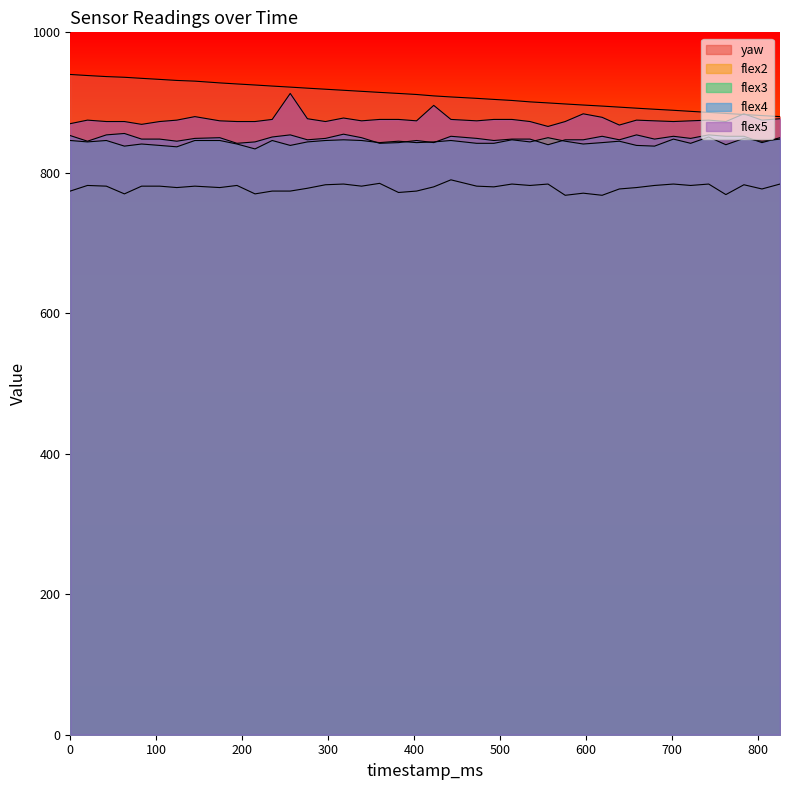

True or false: yaw has more than 1 interior local peaks.

False